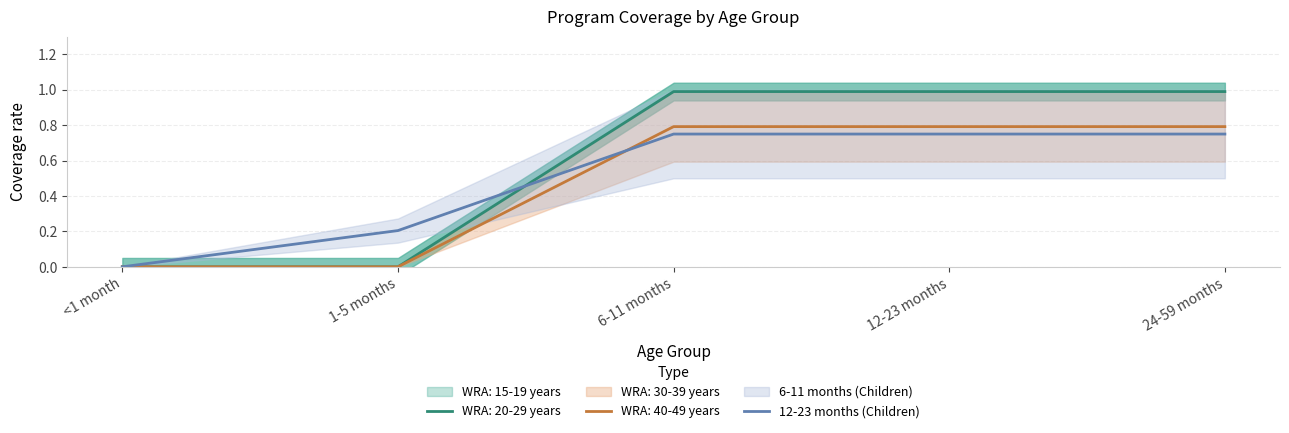

What is the change in value from <1 month to 12-23 months?

+0.8